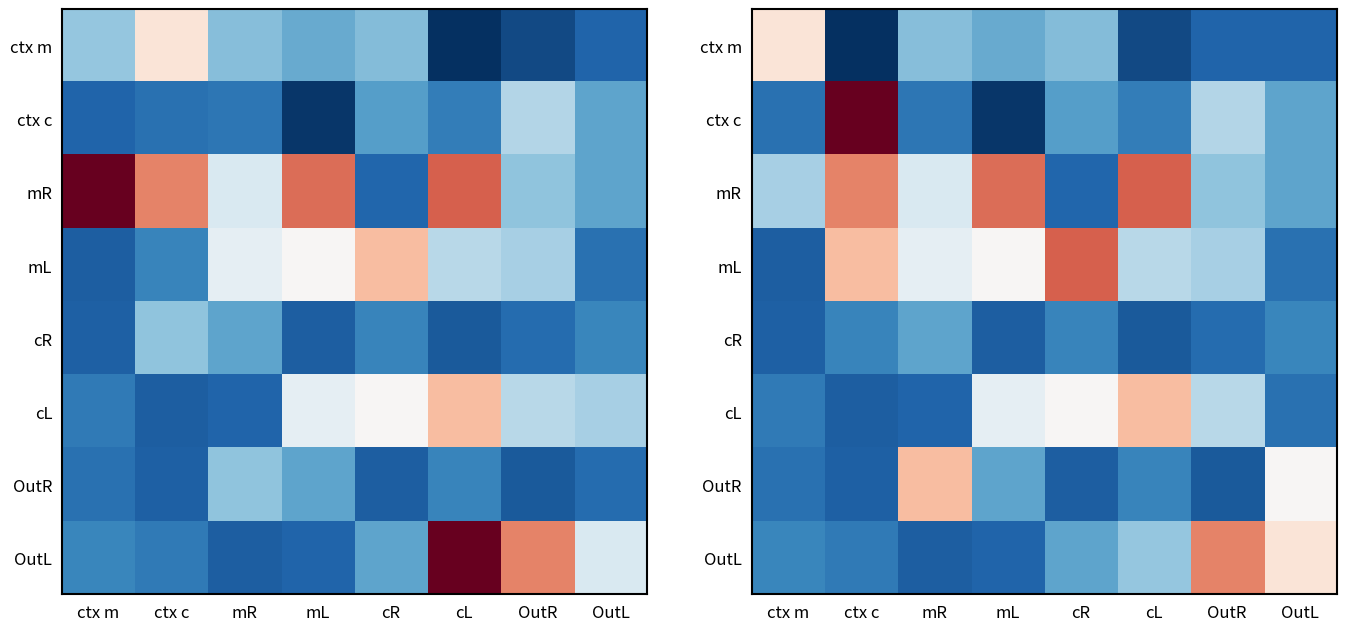

What is the lowest value of the OutR series?

-0.1